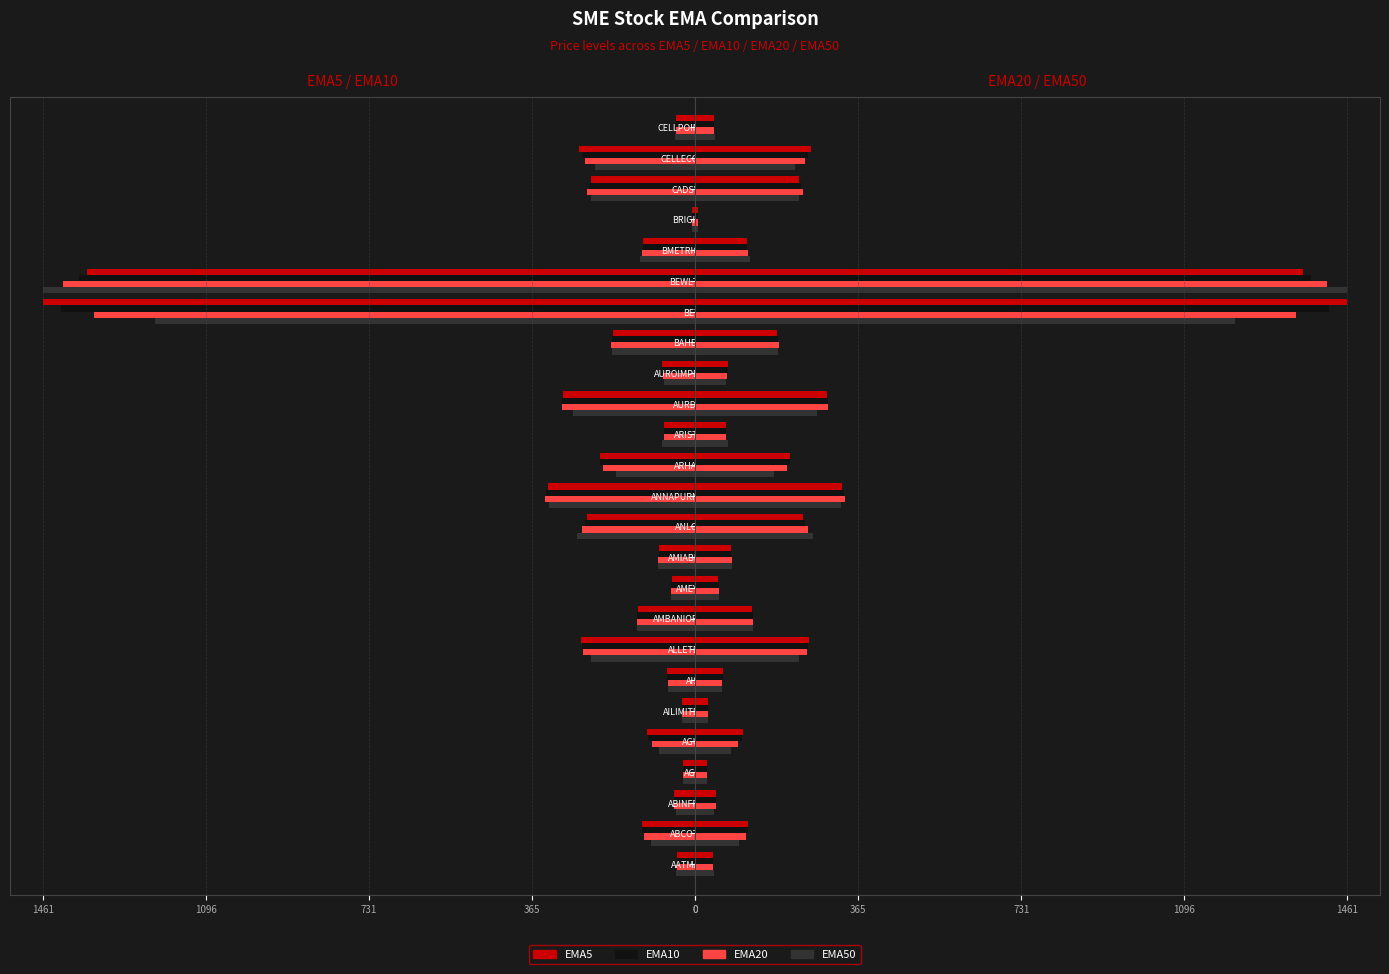

What is the sum of the EMA5 values at ANNAPURNA and BEWLTD?

1689.6